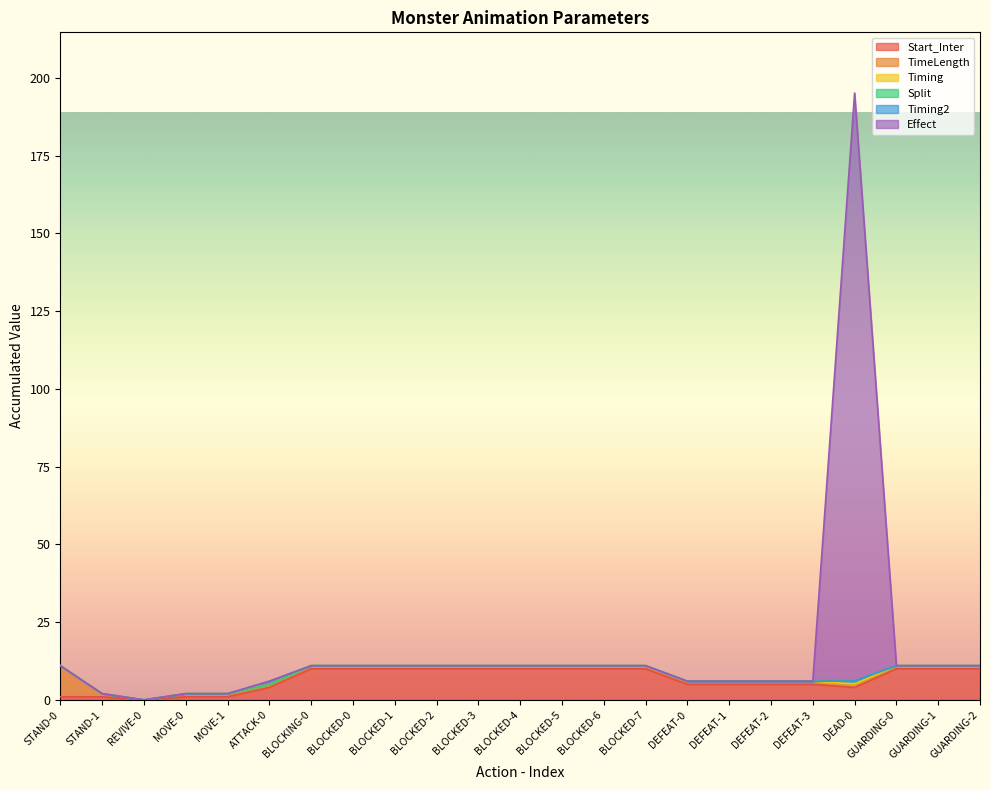

Rank the series at BLOCKED-0 from lowest to highest value.

Timing, Split, Timing2, Effect, TimeLength, Start_Inter